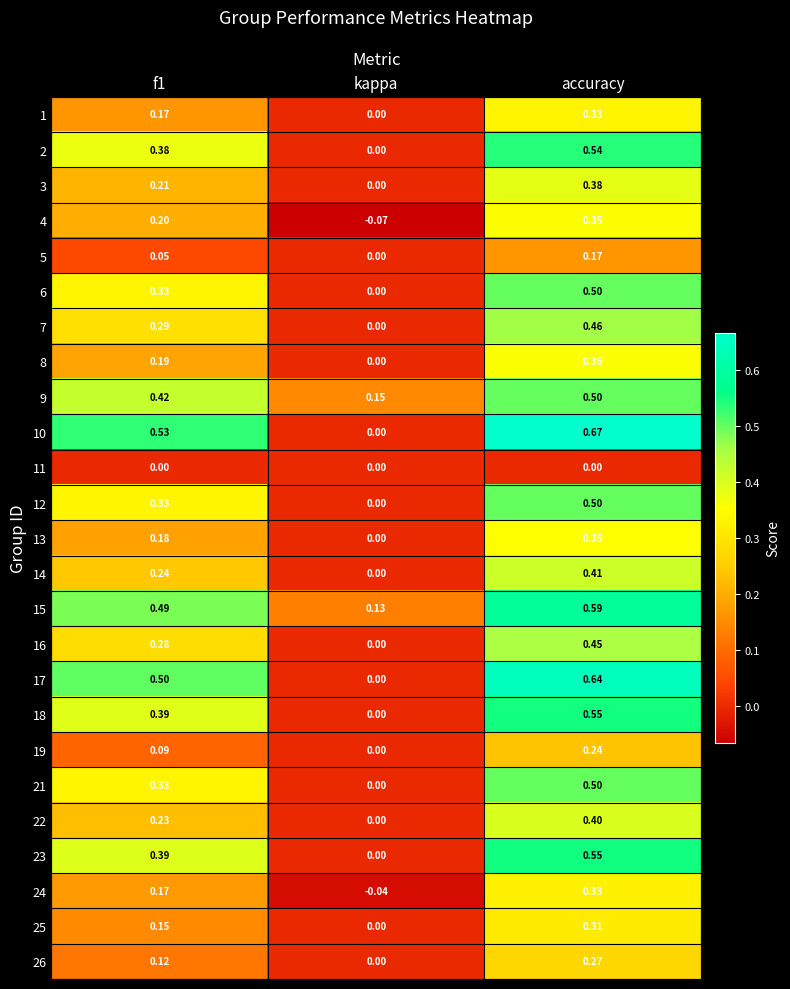

Where is 1 nearest to the value 0?

kappa